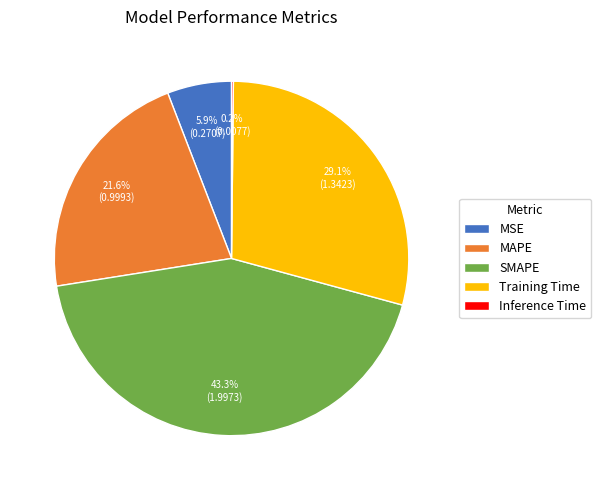

What is the ratio of the value at MAPE to the value at SMAPE?

0.5